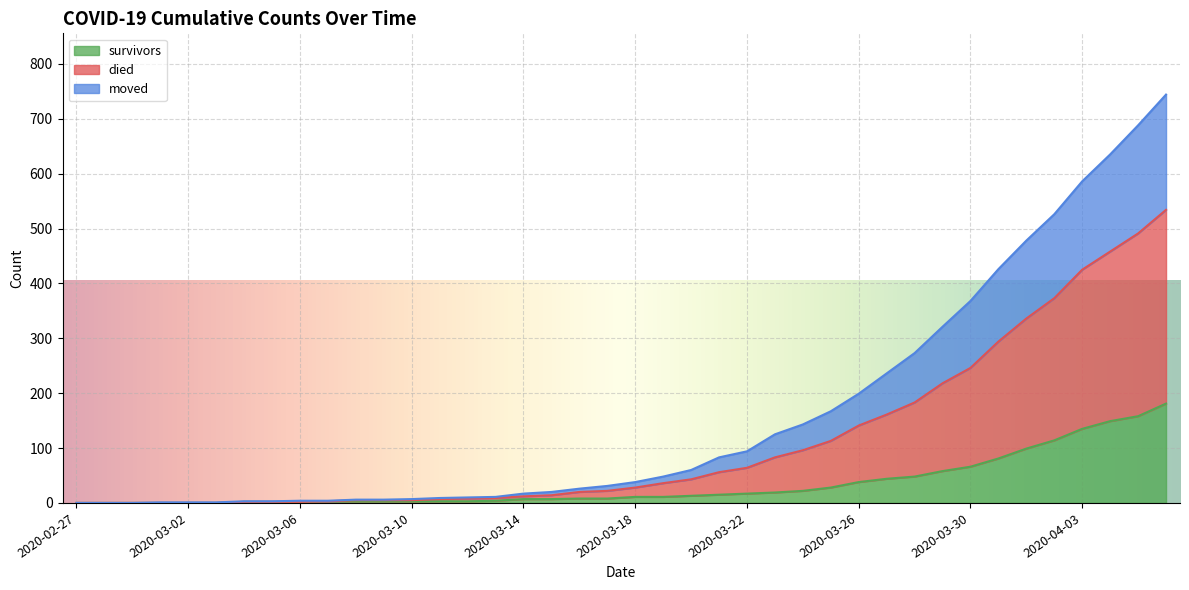

At 2020-03-30, list the series in order from largest to smallest.

died, moved, survivors